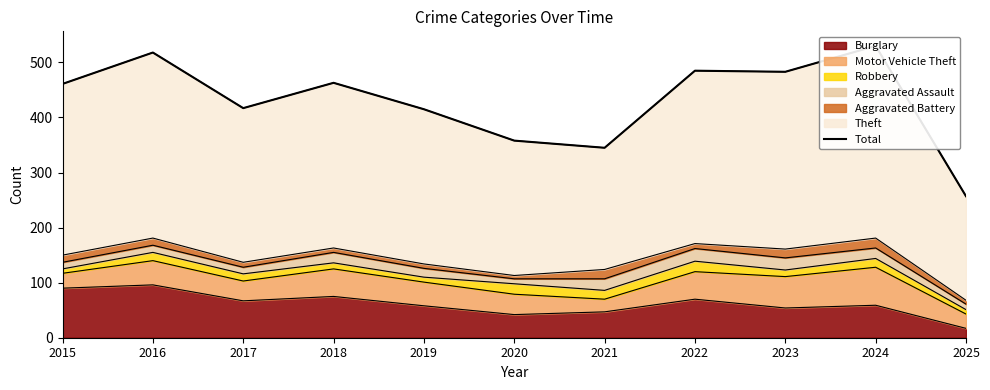

What is the sum of the values at 2018 and 2023?

946